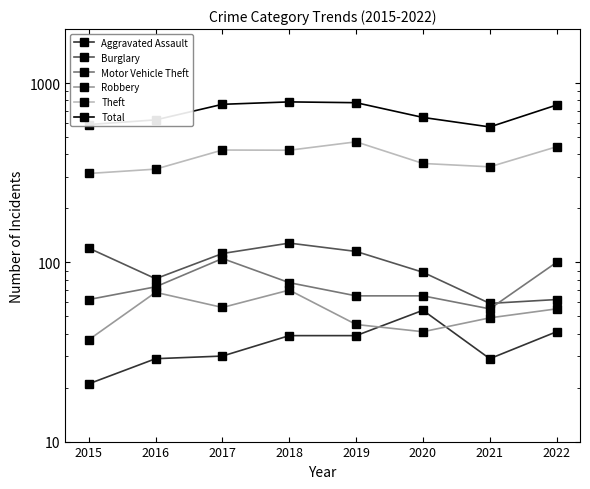

How many lines are shown in the chart?

6